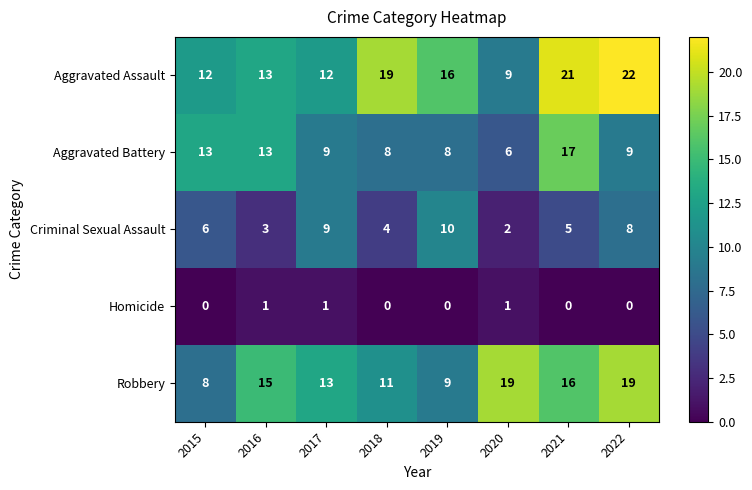

What is the minimum value for Robbery?

8